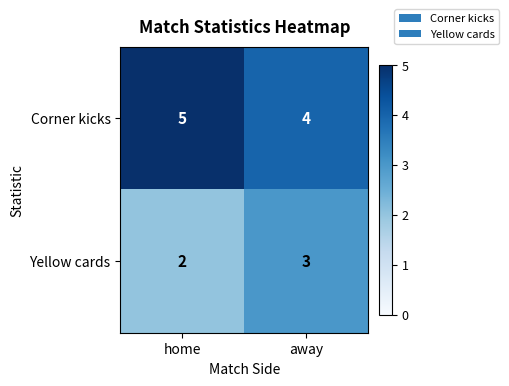

Rank the series at away from highest to lowest value.

Corner kicks, Yellow cards